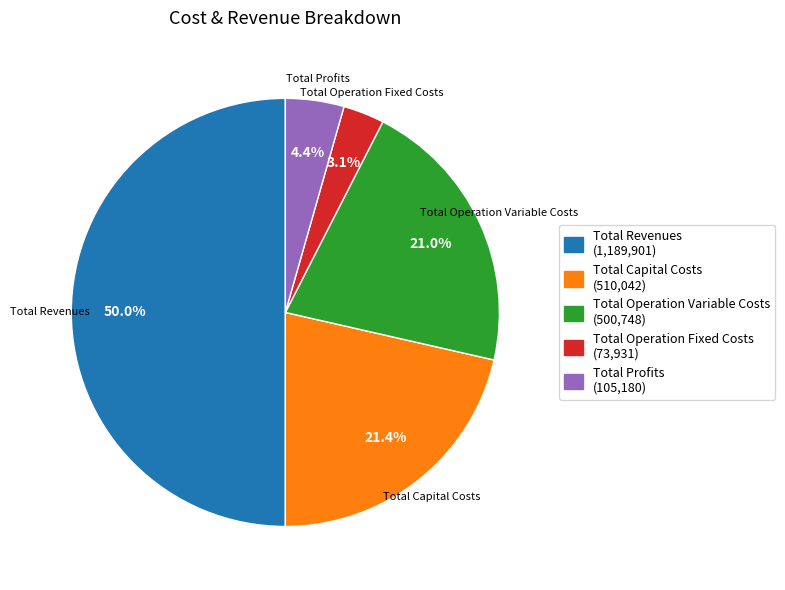

What is the largest slice in the pie chart?

Total Revenues